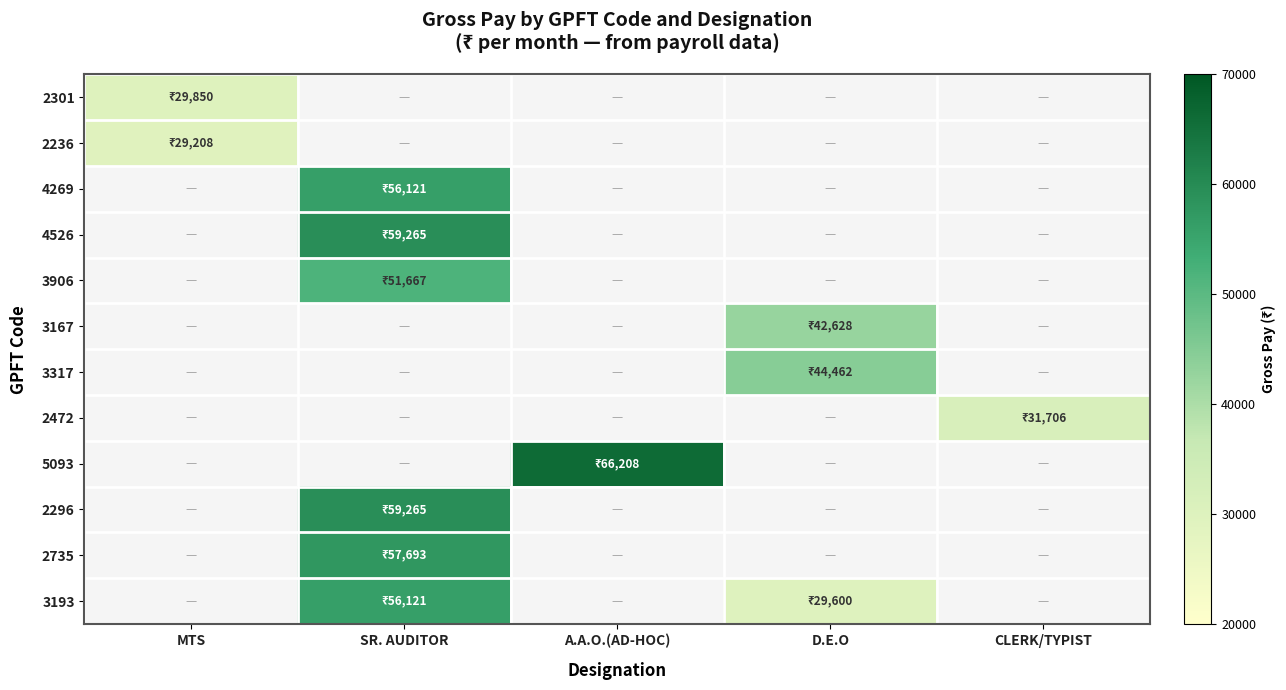

Which has a higher value, D.E.O or SR. AUDITOR?

SR. AUDITOR